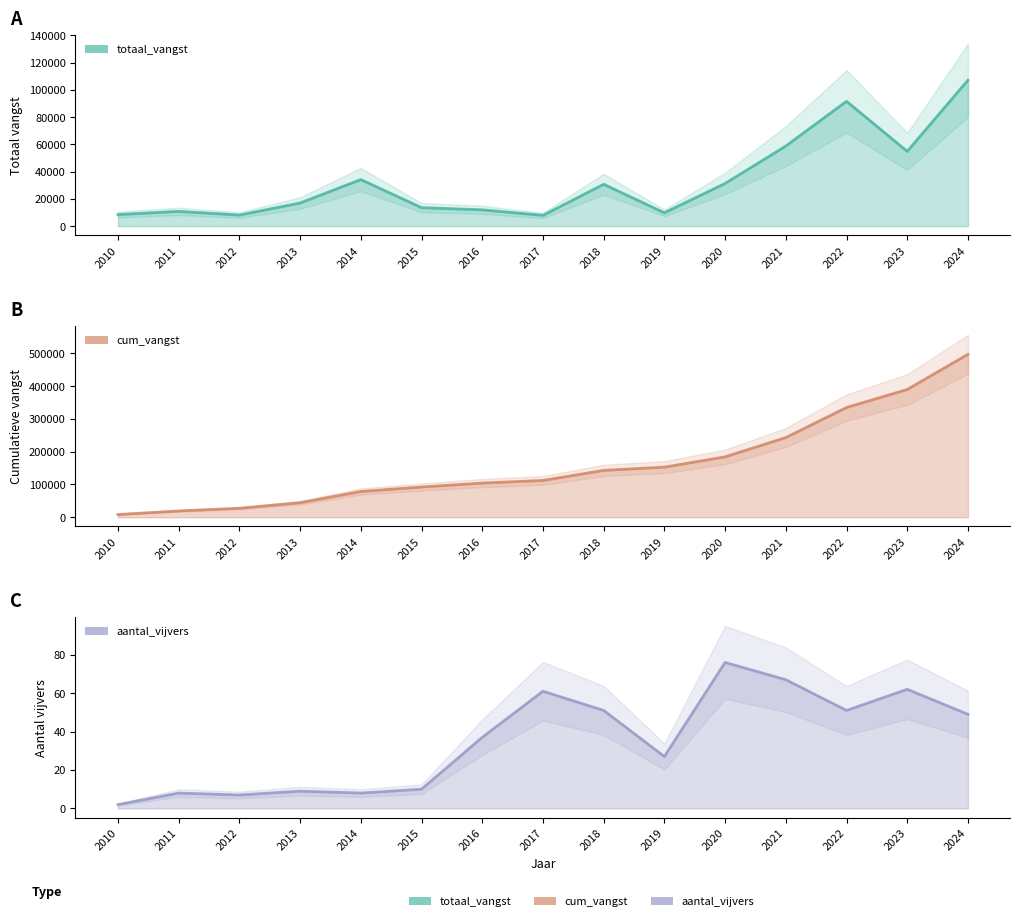

How many series are shown in this chart?

3